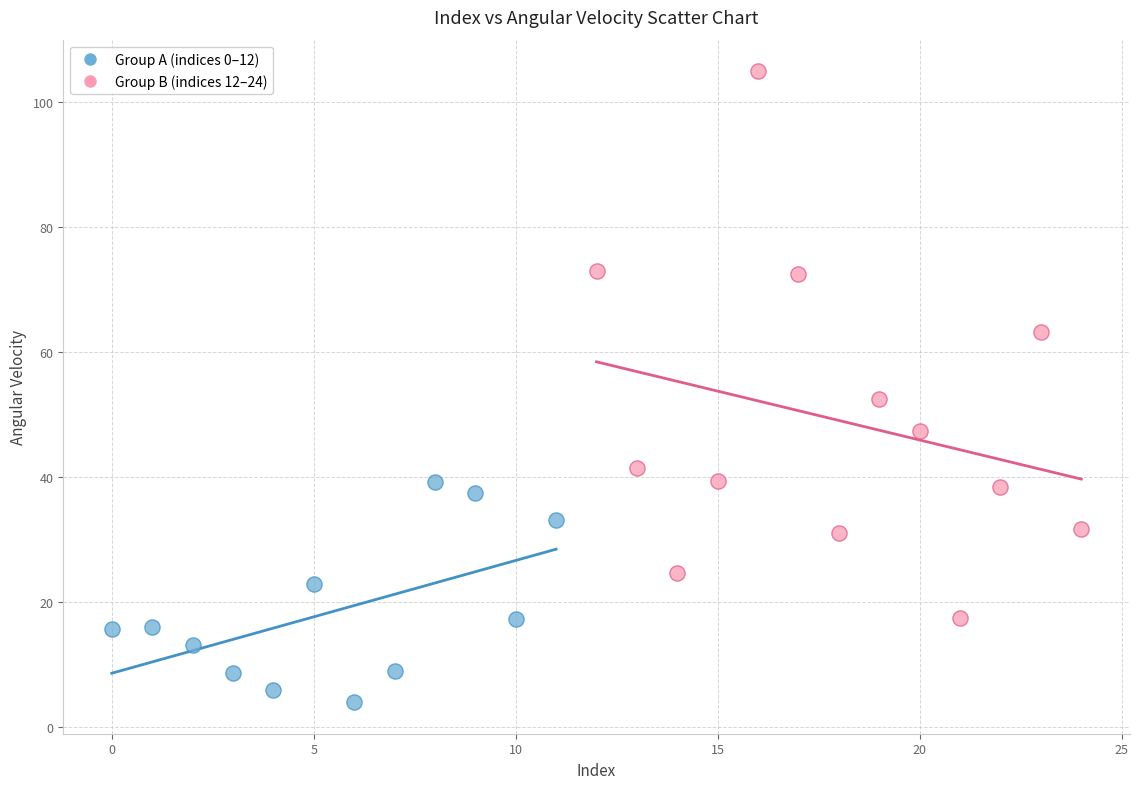

What are all the series names shown in the legend?

Group A (indices 0–12), Group B (indices 12–24)